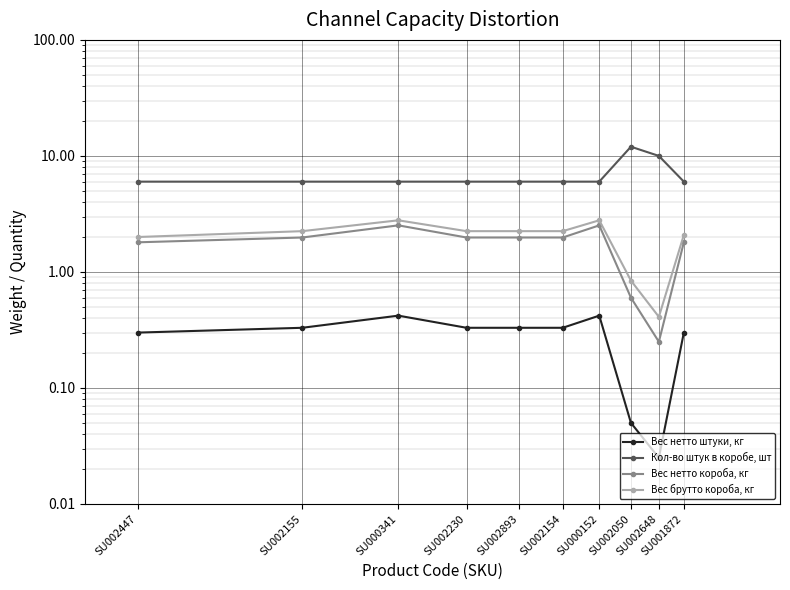

Reading left to right, list all the values displayed in this chart.

Вес нетто штуки, кг: 0.3	0.3	0.4	0.3	0.3	0.3	0.4	0.1	0.0	0.3
Кол-во штук в коробе, шт: 6.0	6.0	6.0	6.0	6.0	6.0	6.0	12.0	10.0	6.0
Вес нетто короба, кг: 1.8	2.0	2.5	2.0	2.0	2.0	2.5	0.6	0.2	1.8
Вес брутто короба, кг: 2.0	2.2	2.8	2.2	2.2	2.2	2.8	0.8	0.4	2.1